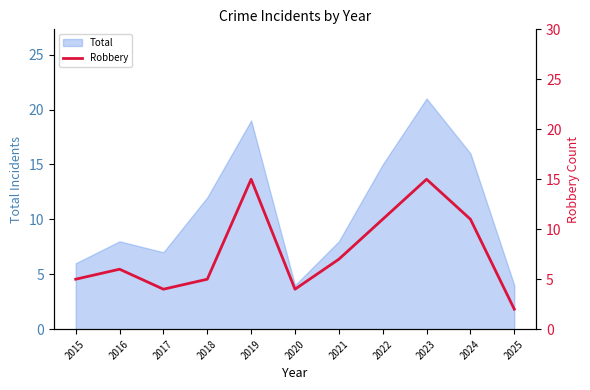

The value at 2025 is 1. True or false?

False